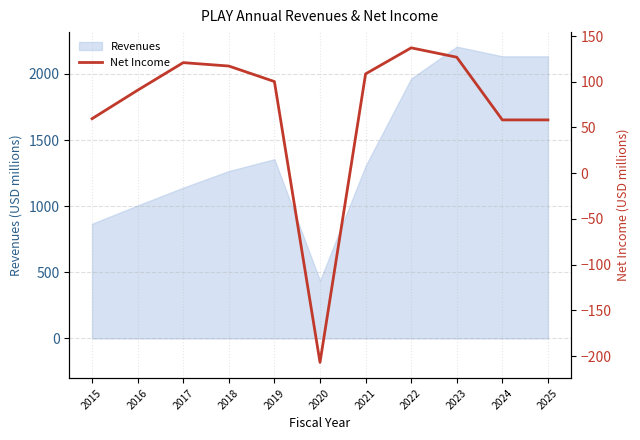

What is the value of the 5th point from the left?

100.3